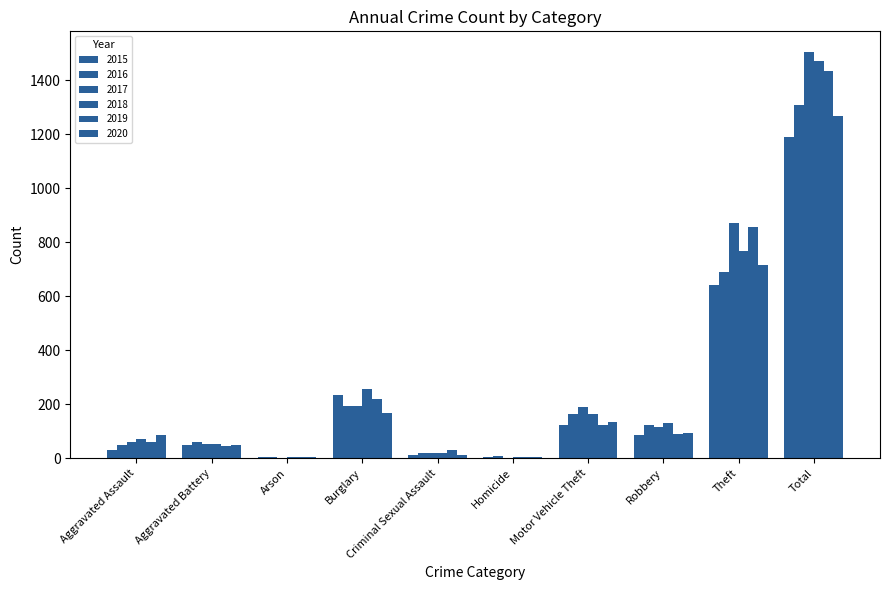

Between Aggravated Battery and Criminal Sexual Assault, which is larger?

Aggravated Battery